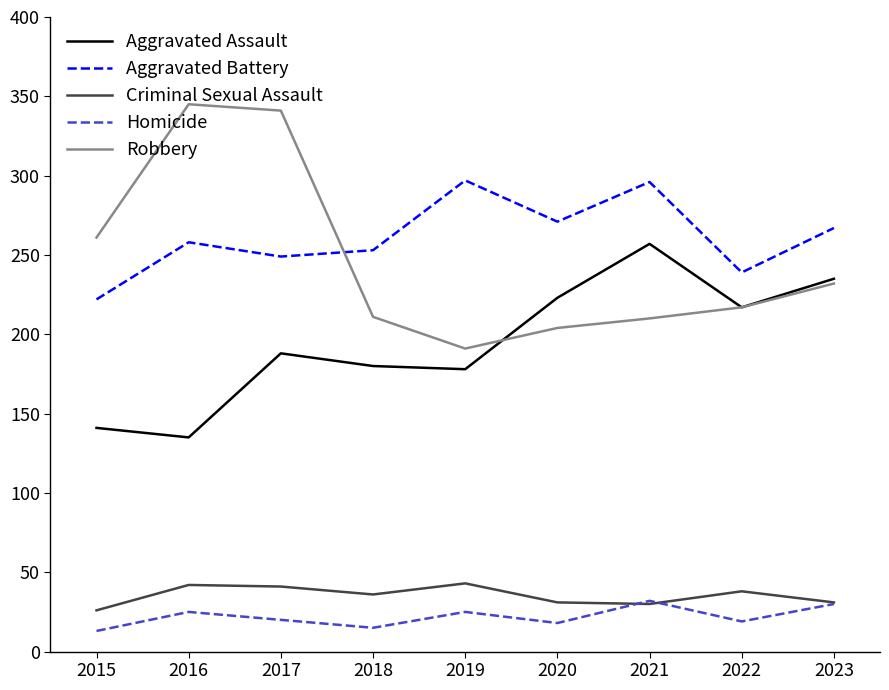

What is the average value of the Aggravated Battery series?

261